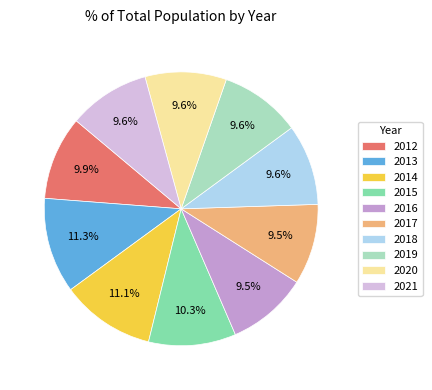

How many segments does this pie chart have?

10